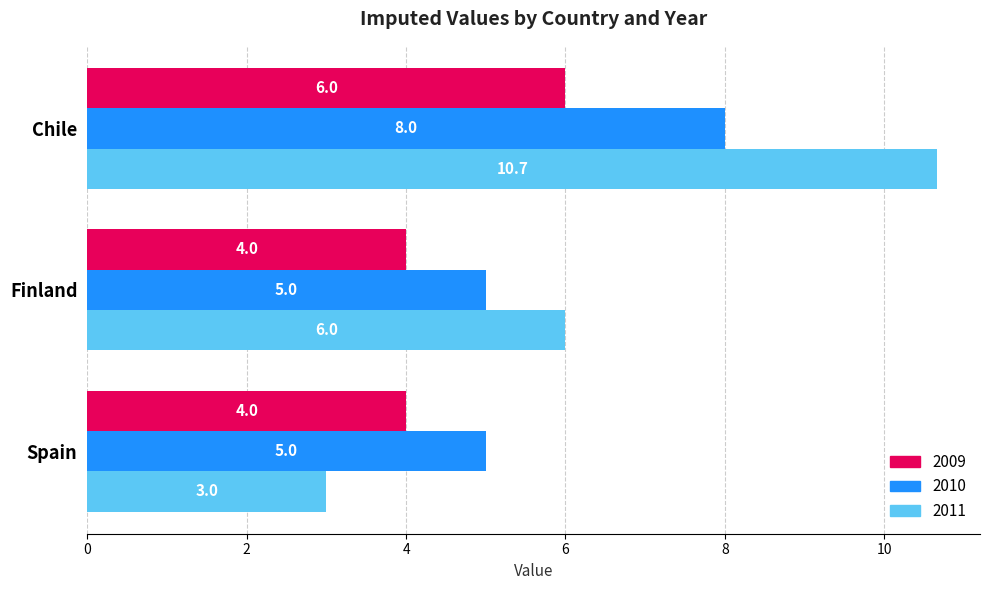

Rank the series by their average value, from lowest to highest.

2009, 2010, 2011